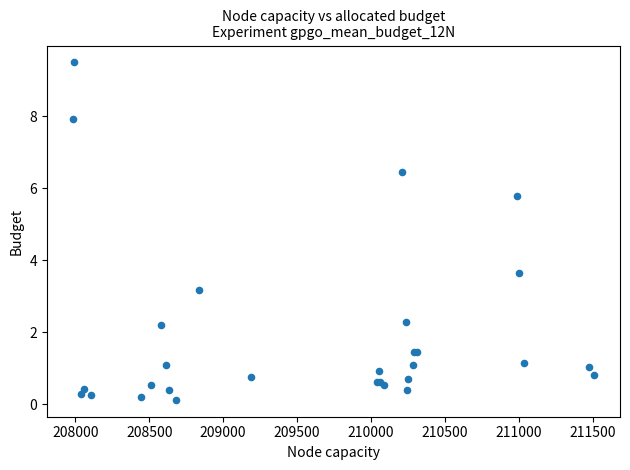

What Y value in the scatter plot is closest to 4?

3.6